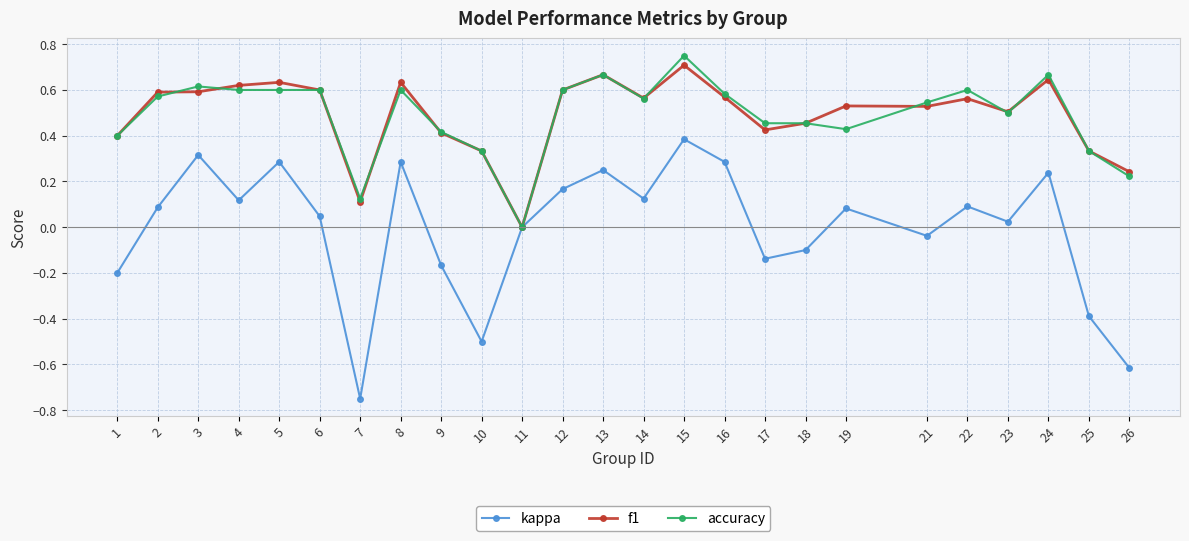

Is the value of f1 at 24 greater than the value of accuracy at 26?

Yes